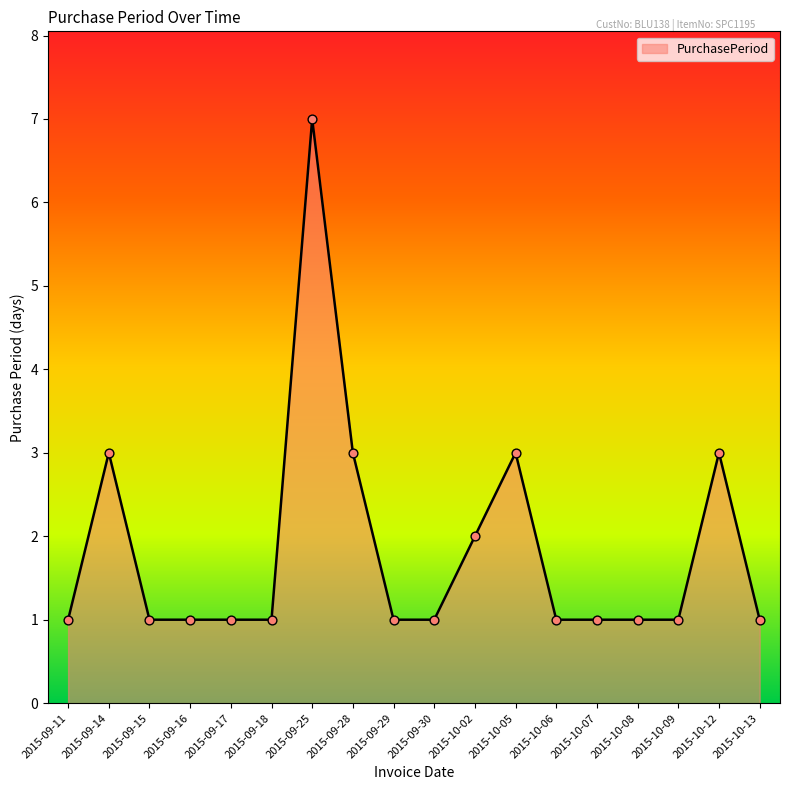

Approximately how many times larger is the value at 2015-10-12 compared to 2015-09-18?

3.0